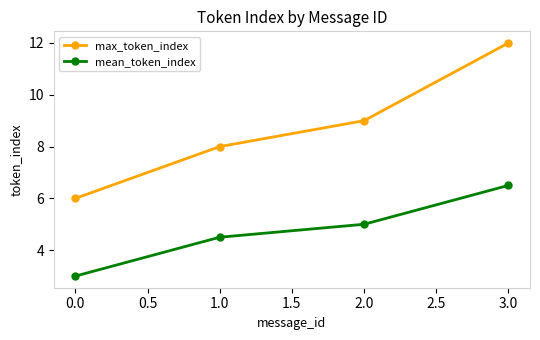

Rank the series at 0.0 from highest to lowest value.

max_token_index, mean_token_index